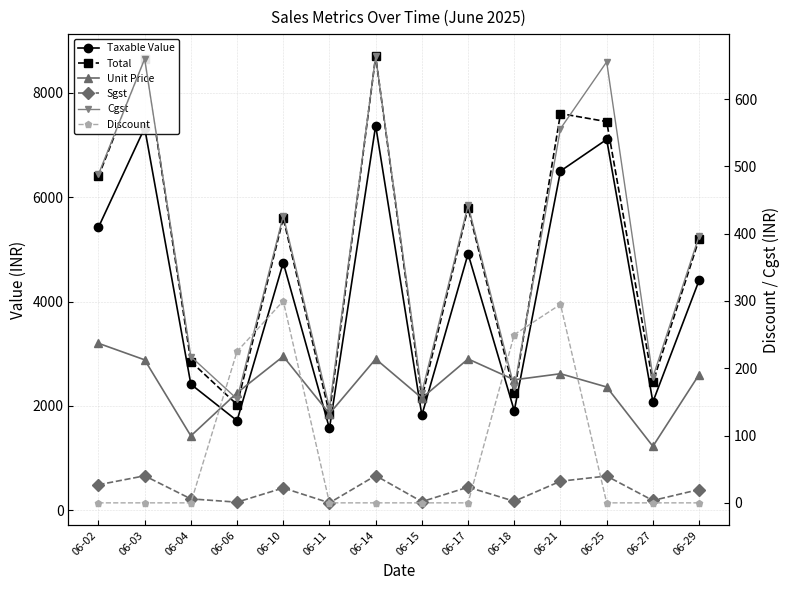

Where does the Taxable Value series first go above 4746?

06-02